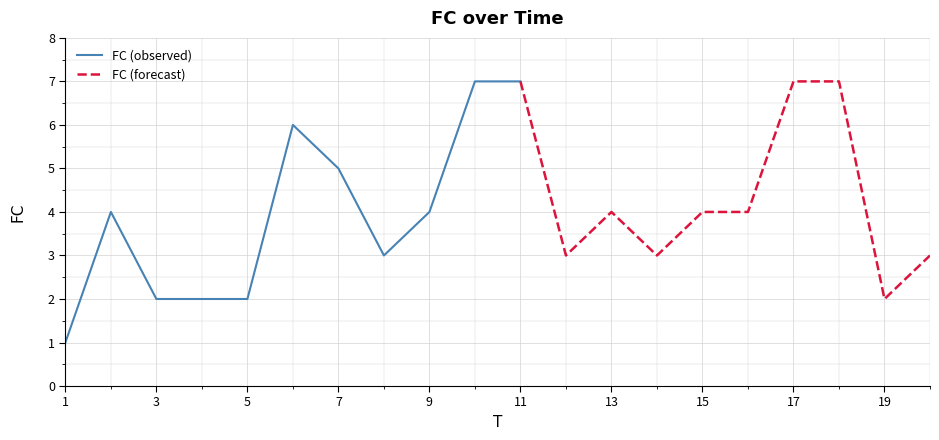

True or false: the data shows 6 at 13.

False